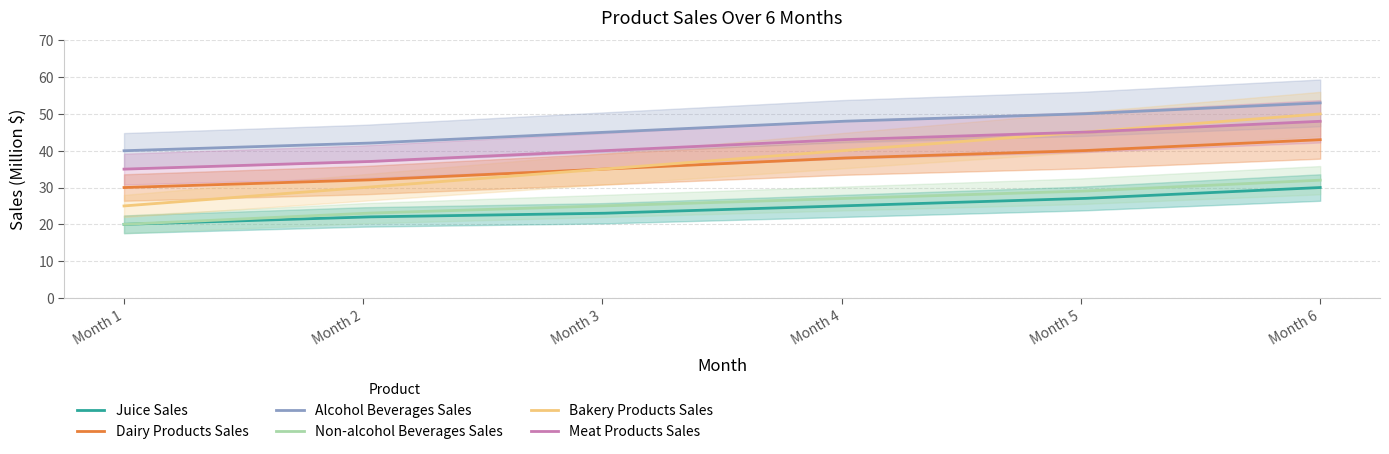

Count the number of categories in the chart.

6